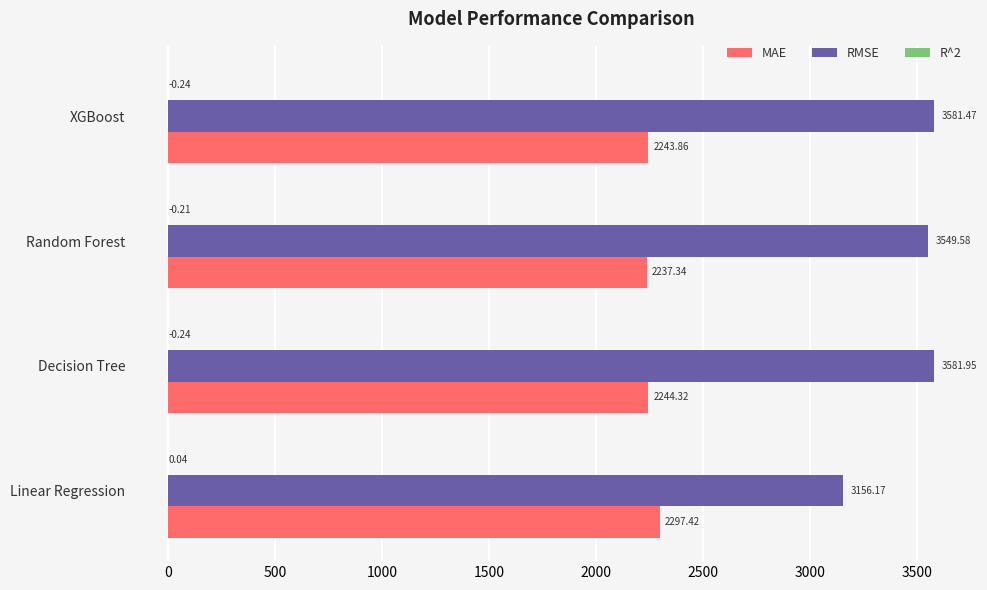

How many categories are shown in the chart?

4